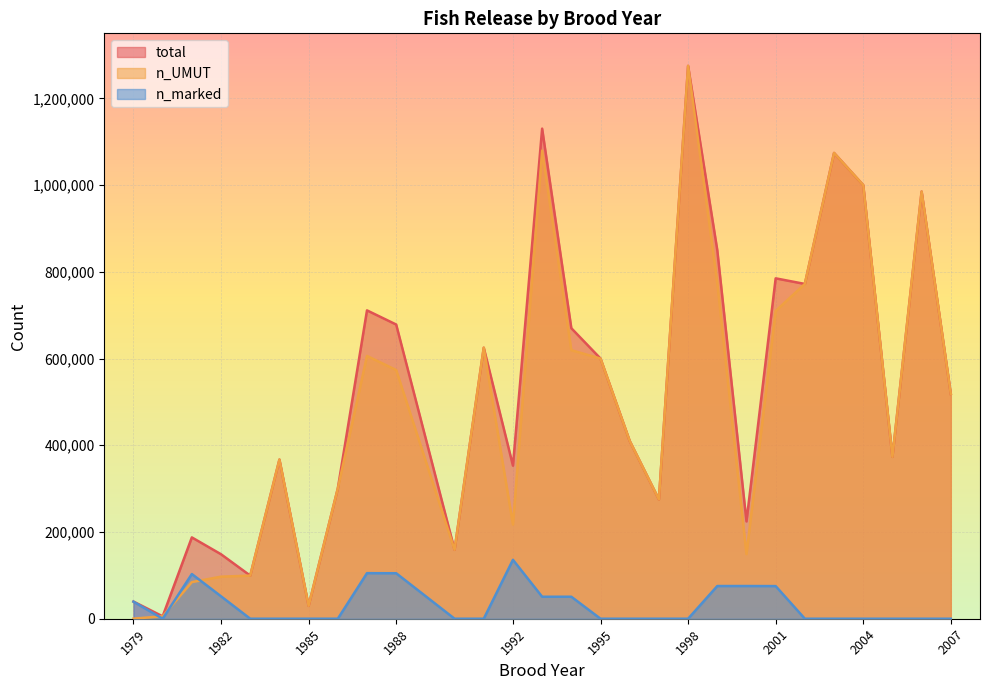

Where is n_marked nearest to the value 67935?

2001